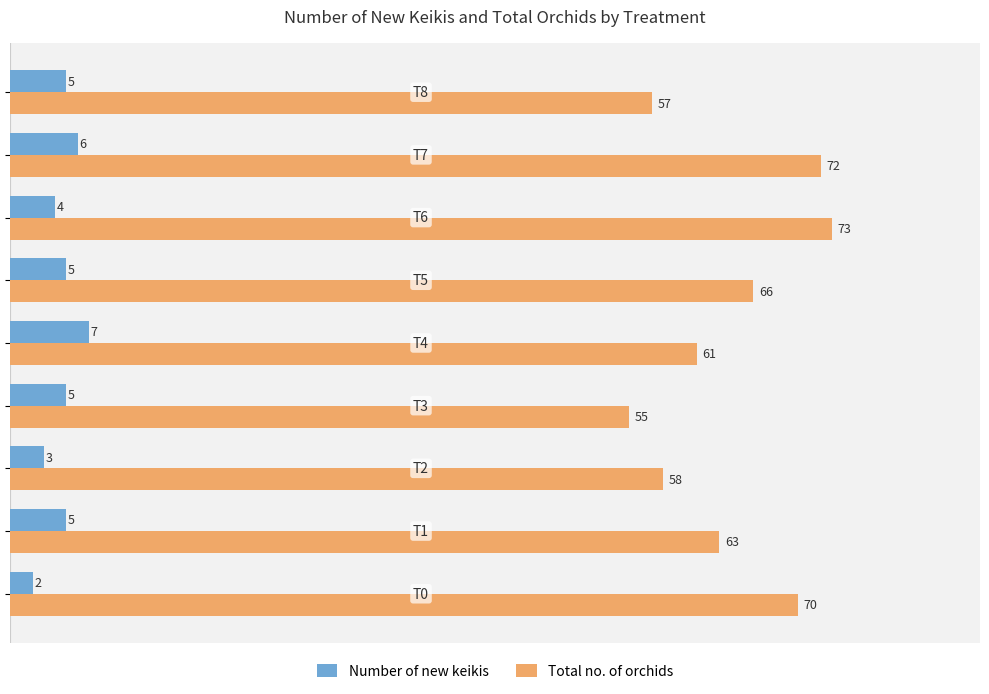

What is the greatest value displayed?

73